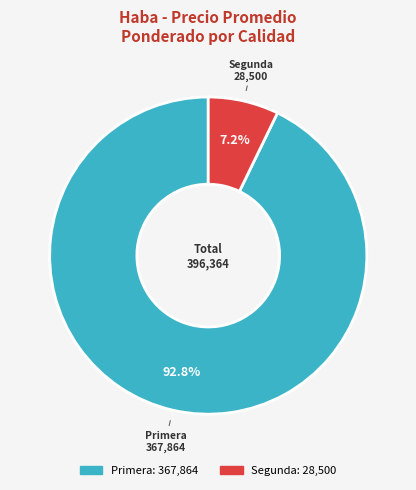

Between Primera and Segunda, which is larger?

Primera